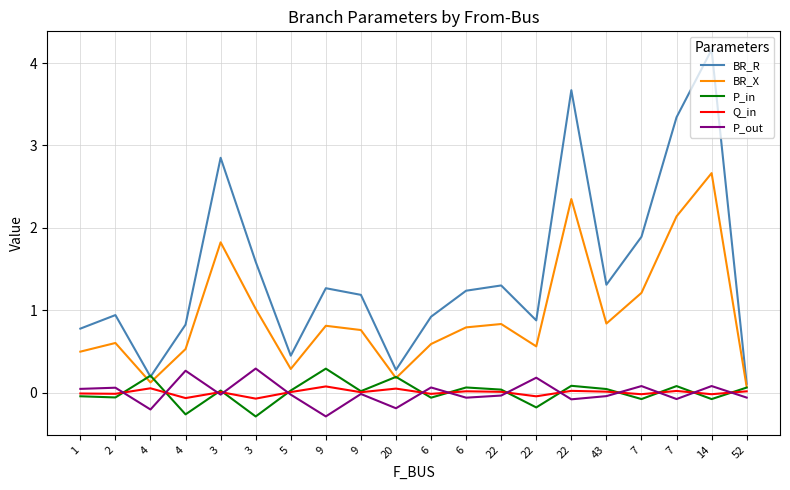

Where is P_out nearest to the value 0?

9